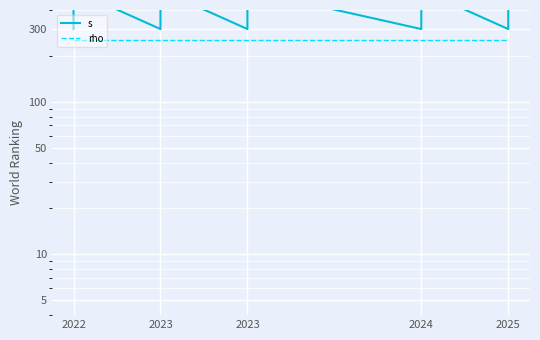

Is it true that rho equals 255 at 2025?

True